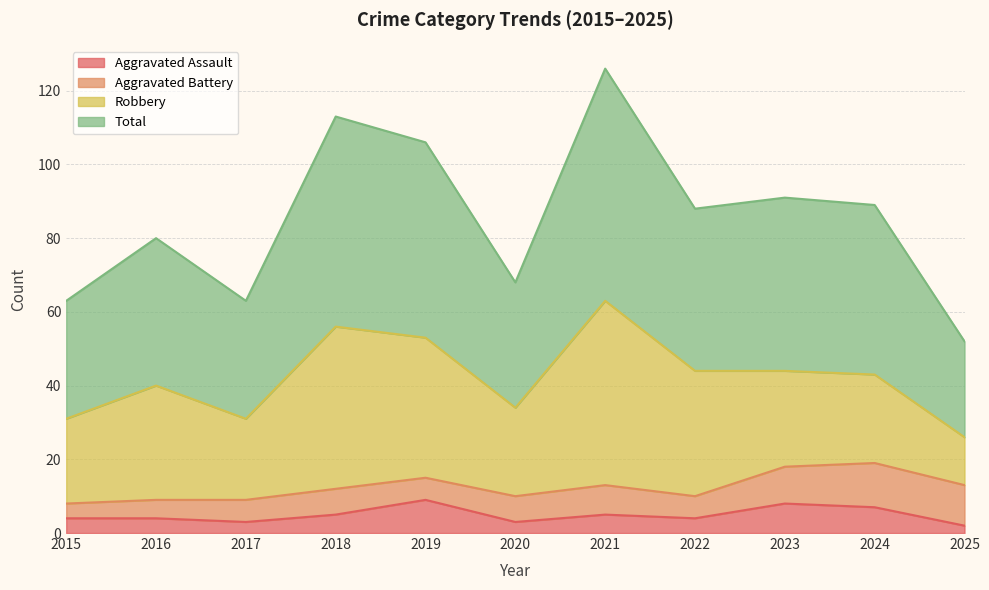

The value of Total at 2025 is 73. True or false?

False